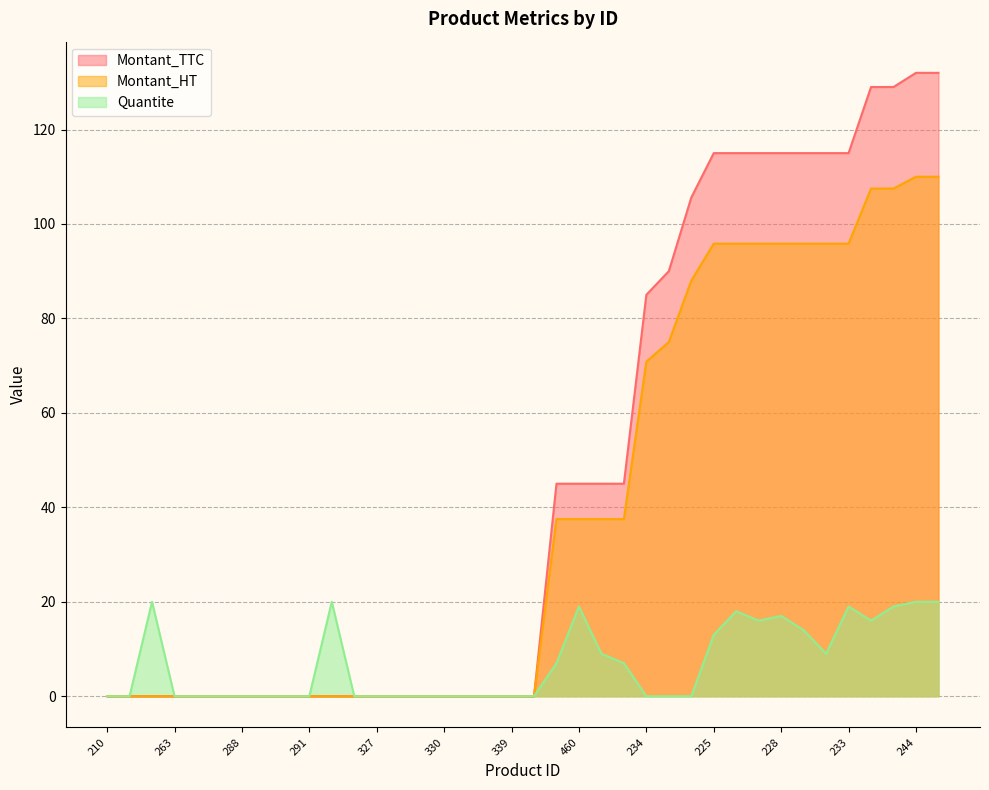

True or false: Montant_HT and Quantite intersect in this chart.

False